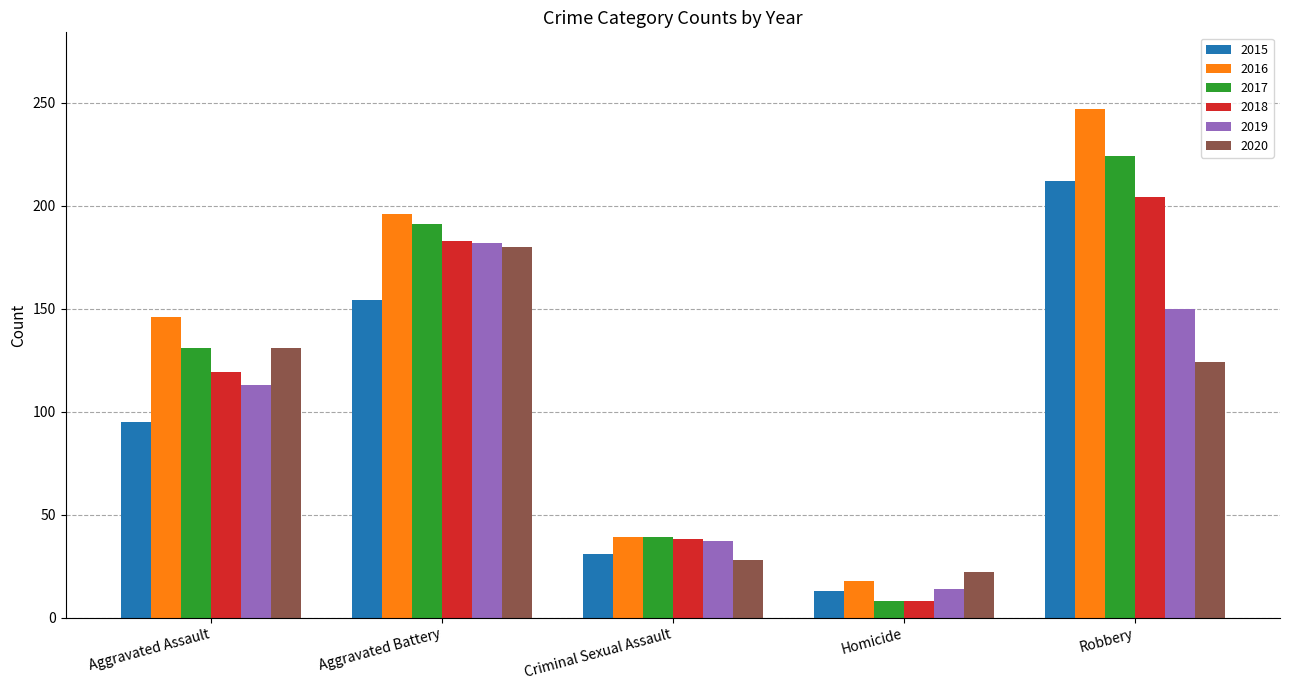

What is the spread (max minus min) of values at Criminal Sexual Assault?

11